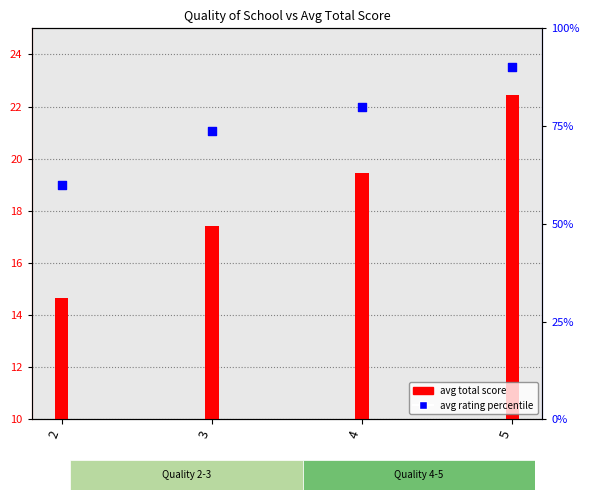

Is the value of avg rating % at 4 greater than the value of avg total score at 3?

Yes